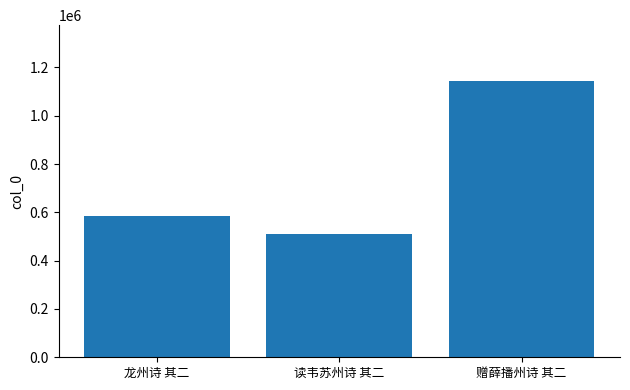

Does the chart contain any negative values?

No